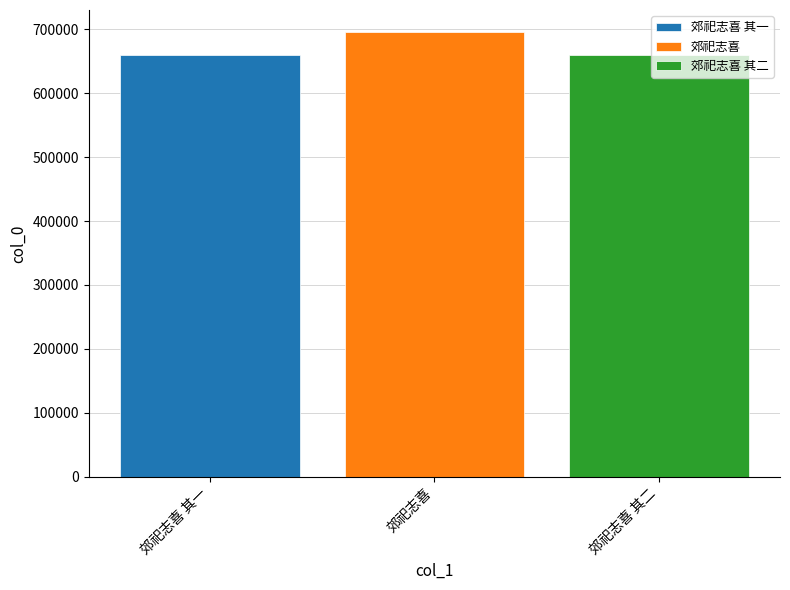

Read the 郊祀志喜 其二 value at 郊祀志喜.

659692